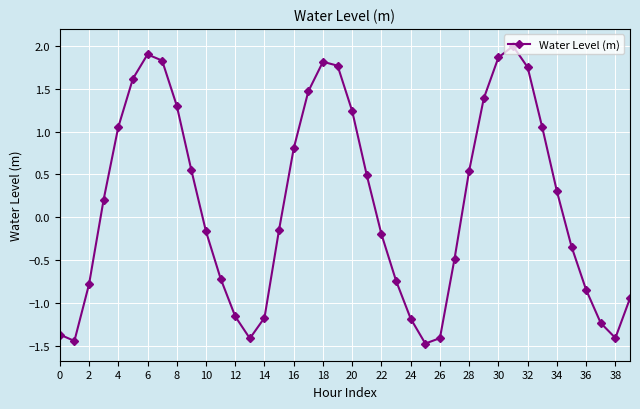

What is the average value?

0.2